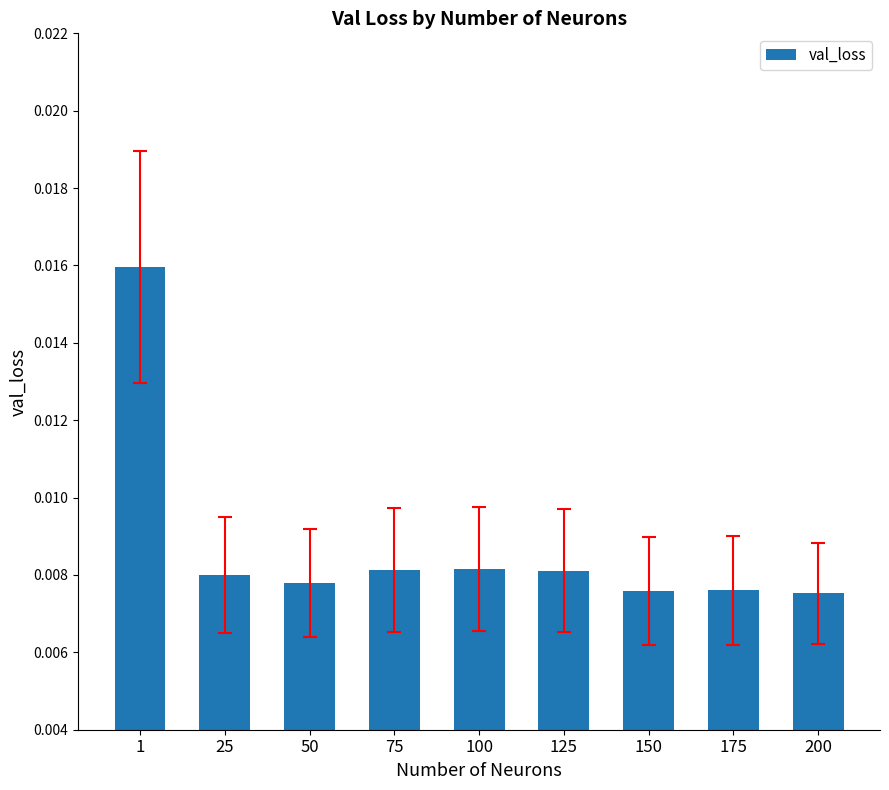

Which has a higher value, 175 or 100?

100